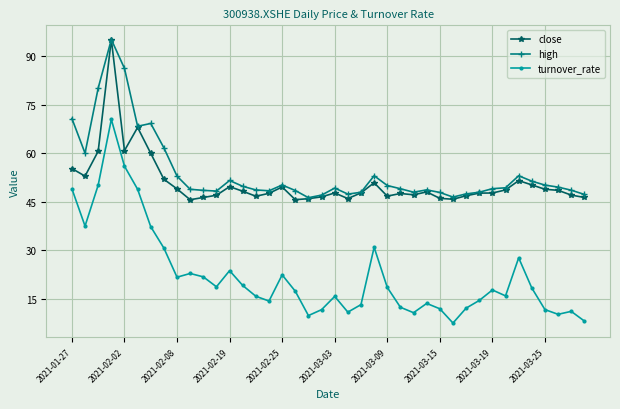

Which series has the largest range (max minus min)?

turnover_rate